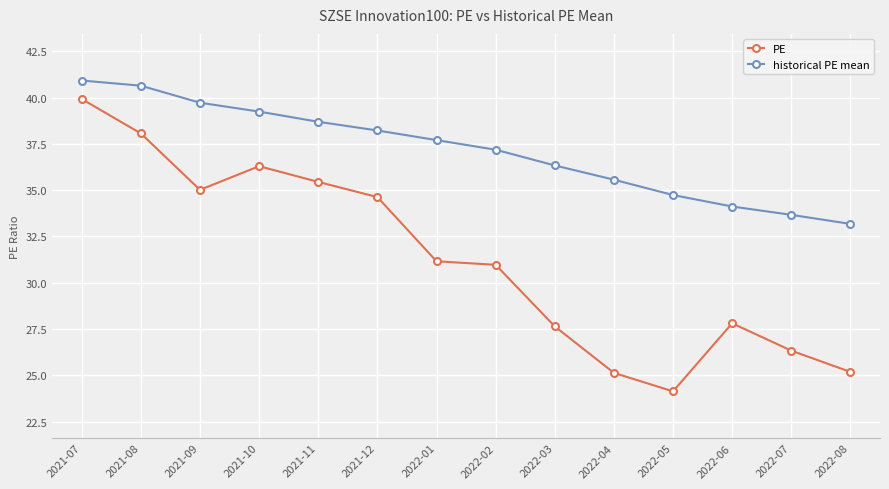

What is the greatest value displayed?

40.9